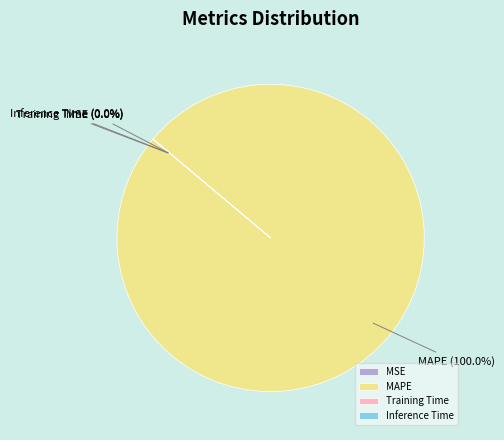

What is the largest slice in the pie chart?

MAPE